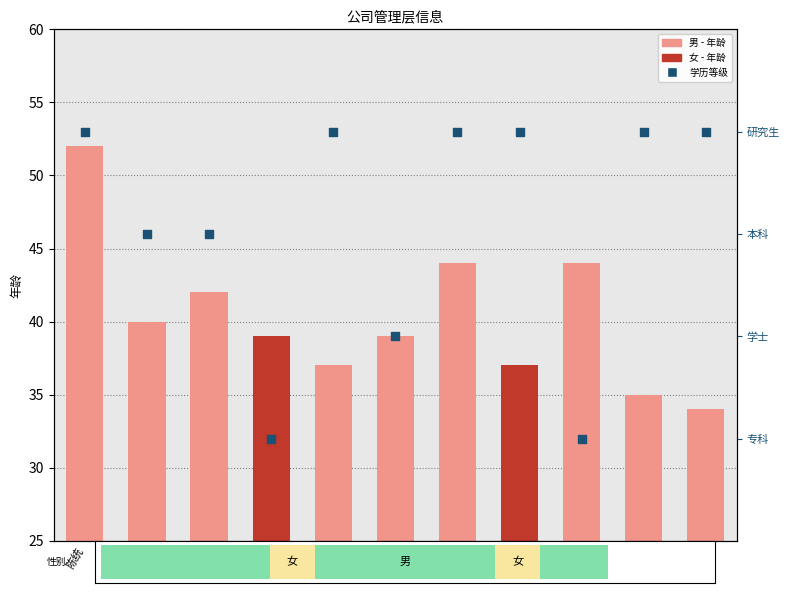

At how many categories does at least one series exceed 44?

1